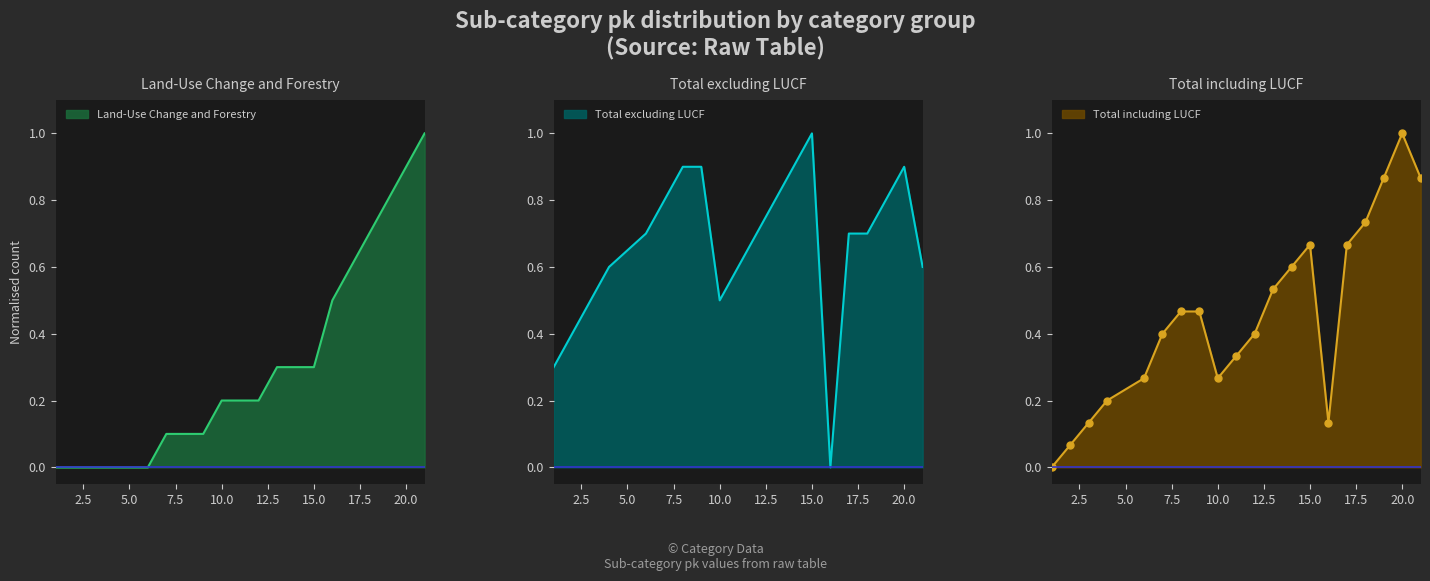

At which label is Land-Use Change and Forestry closest to 0?

1